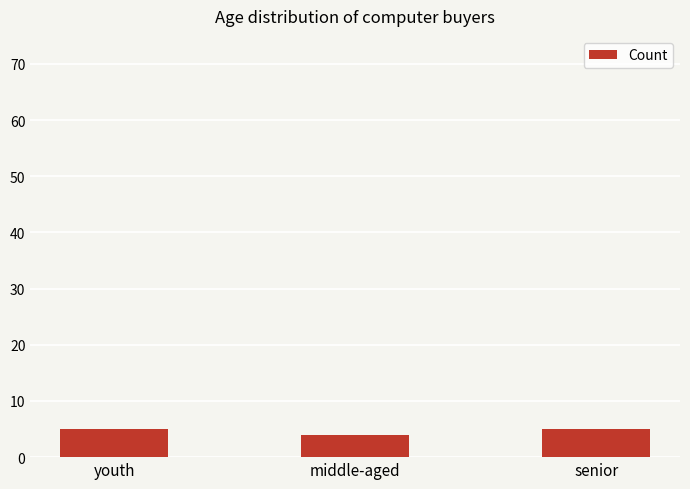

Is it true that the value at middle-aged is 4?

True